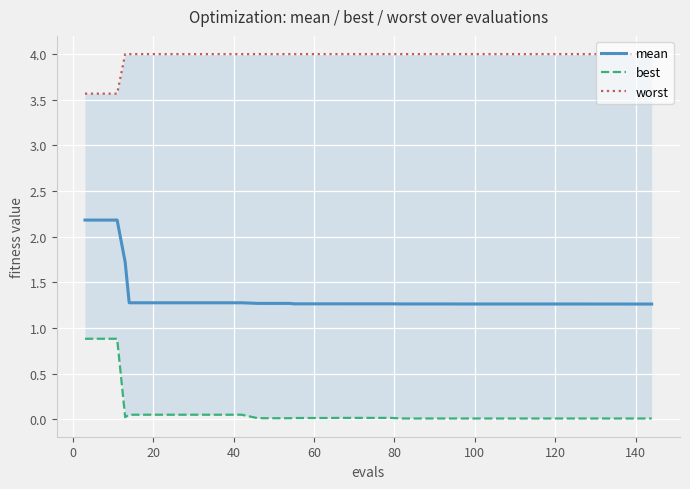

What is the highest value of the mean series?

2.2